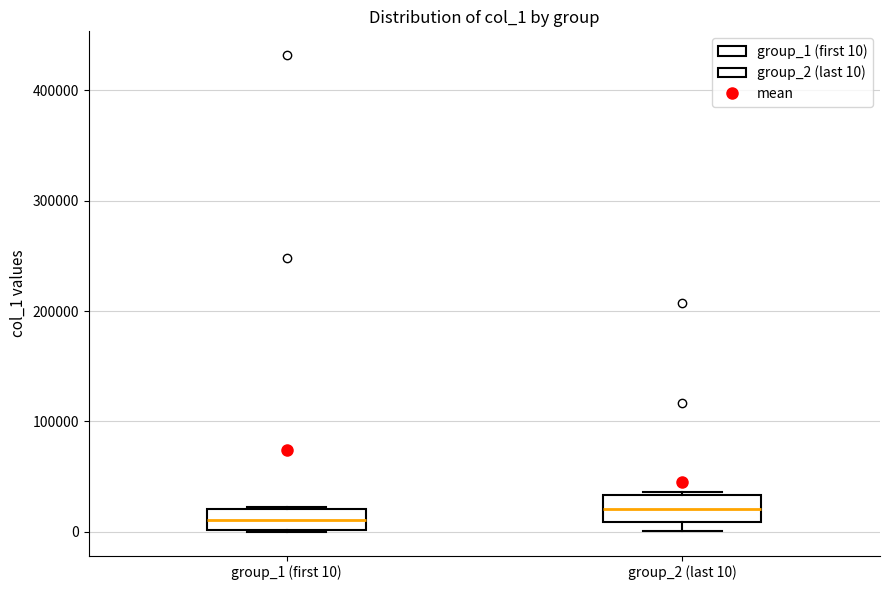

Where is the lower edge of the box for group_1 (first 10) on the y-axis? The values are not printed on the chart, so give them approximately, as read against the axis.

0